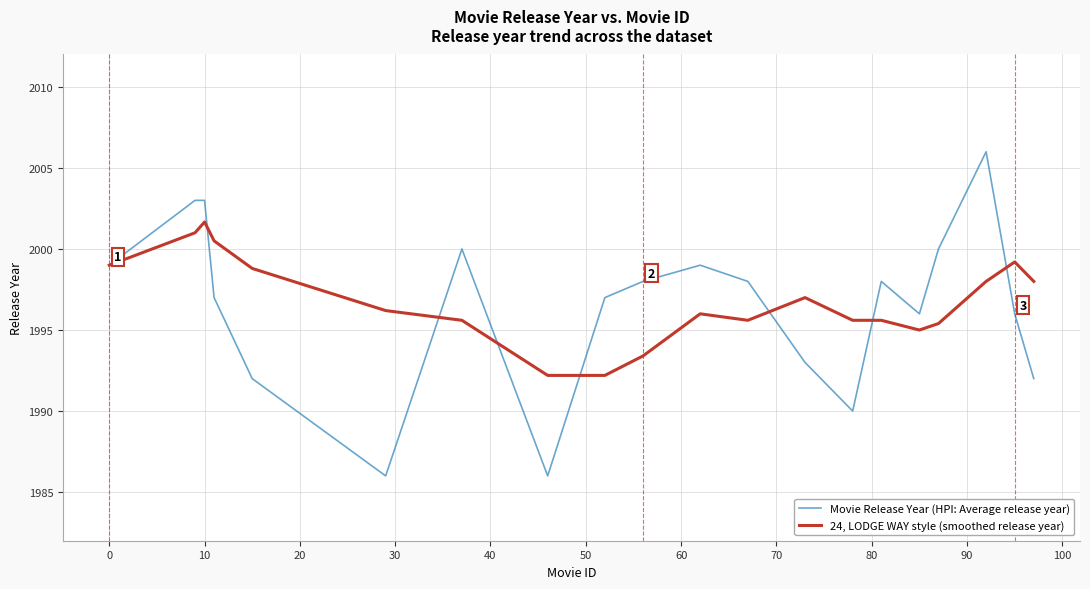

List the series in order of their peak value, lowest first.

24, LODGE WAY style (smoothed release year), Movie Release Year (HPI: Average release year)